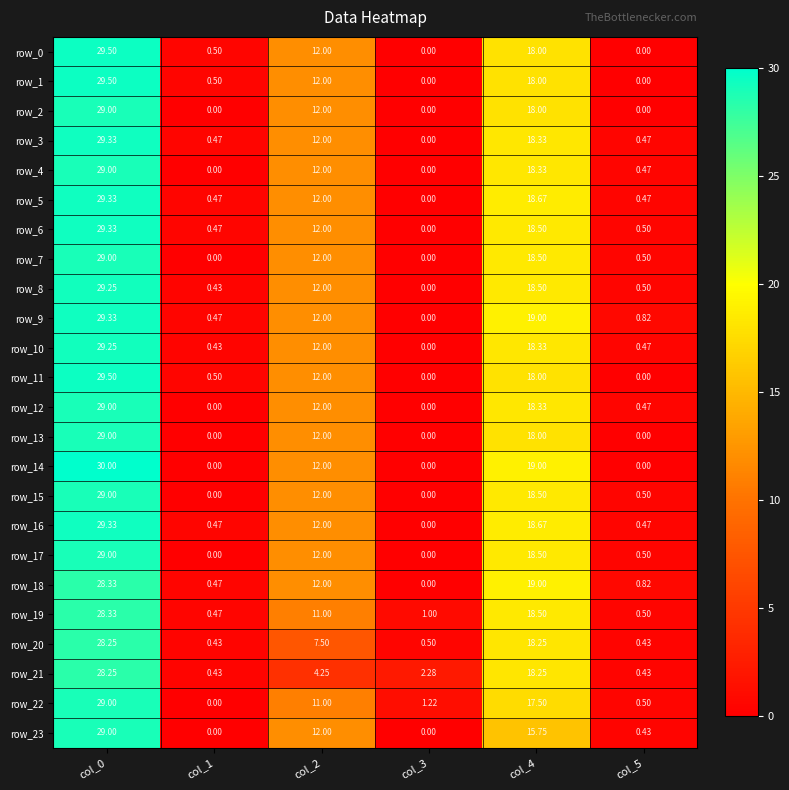

Is the value of row_6 at col_0 greater than the value of row_0 at col_3?

Yes